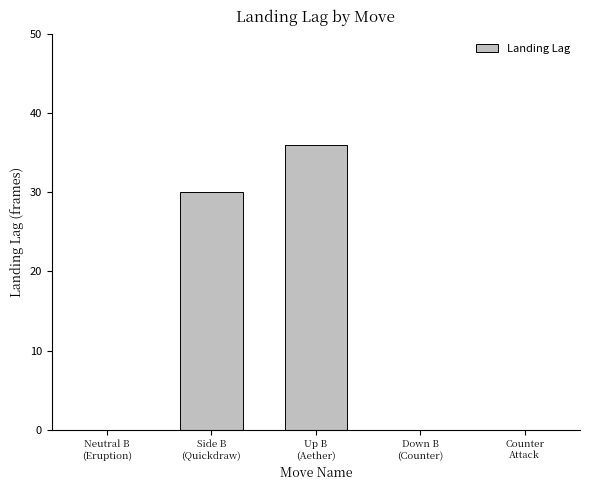

Reading left to right, transcribe all the data shown in this chart.

Neutral B
(Eruption)=0	Side B
(Quickdraw)=30	Up B
(Aether)=36	Down B
(Counter)=0	Counter
Attack=0